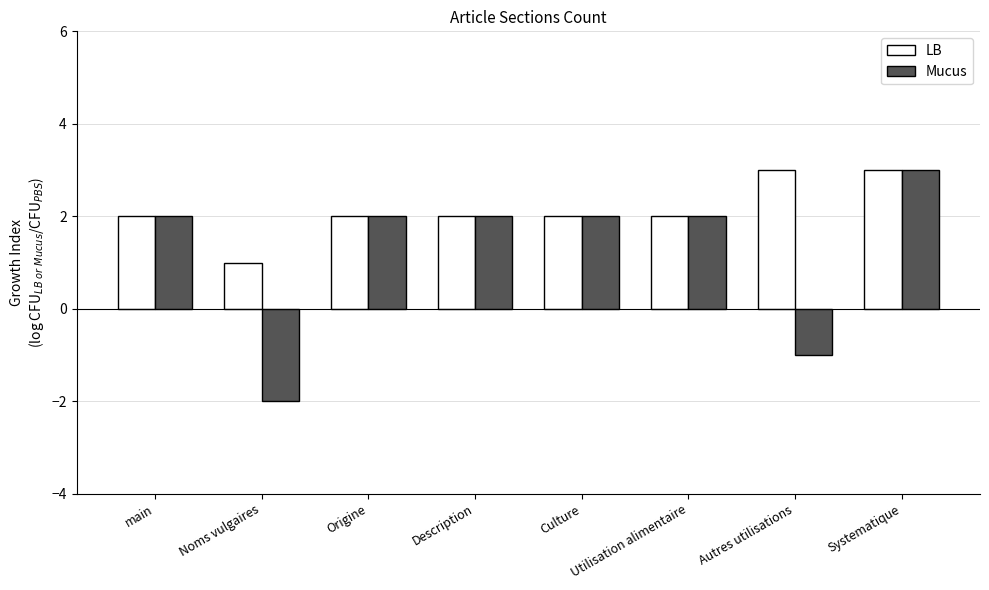

Reading left to right, list all the values displayed in this chart.

LB: main=2	Noms vulgaires=1	Origine=2	Description=2	Culture=2	Utilisation alimentaire=2	Autres utilisations=3	Systematique=3
Mucus: main=2	Noms vulgaires=-2	Origine=2	Description=2	Culture=2	Utilisation alimentaire=2	Autres utilisations=-1	Systematique=3